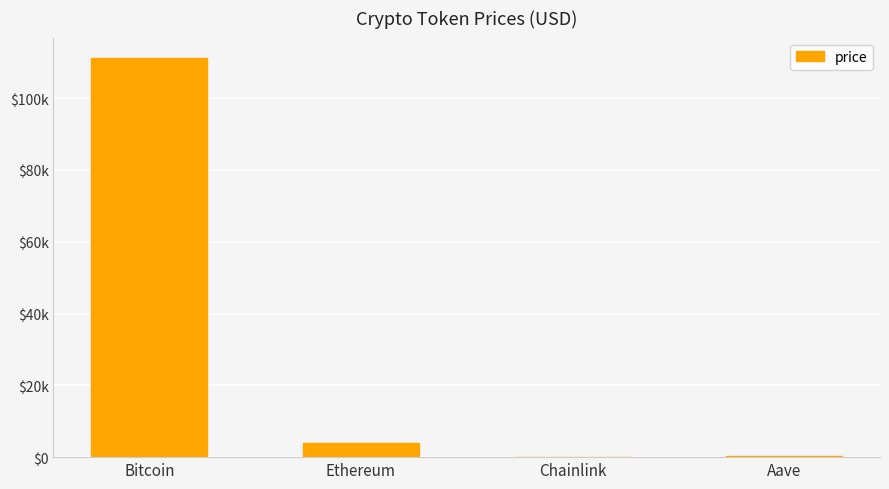

At which label does the data first exceed 3960?

Bitcoin